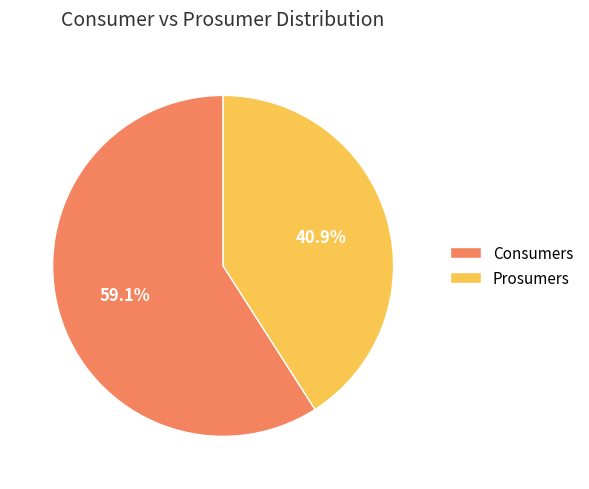

What percentage is the Consumers slice, to the nearest percent?

59%